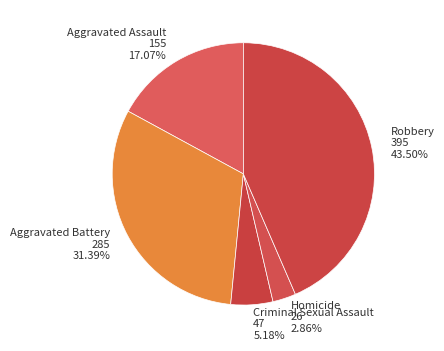

Which category has the biggest portion of the pie?

Robbery